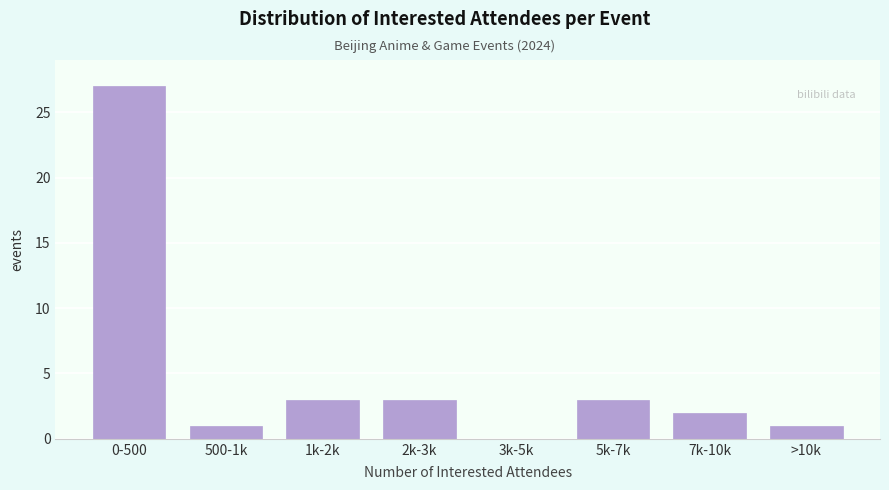

Reading left to right, list all the values displayed in this chart.

0-500=27	500-1k=1	1k-2k=3	2k-3k=3	3k-5k=0	5k-7k=3	7k-10k=2	>10k=1